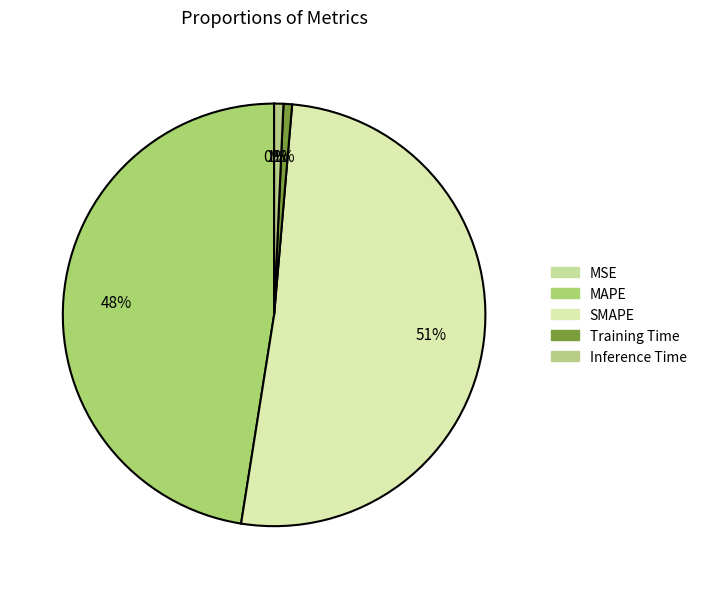

Between MAPE and Inference Time, which is larger?

MAPE